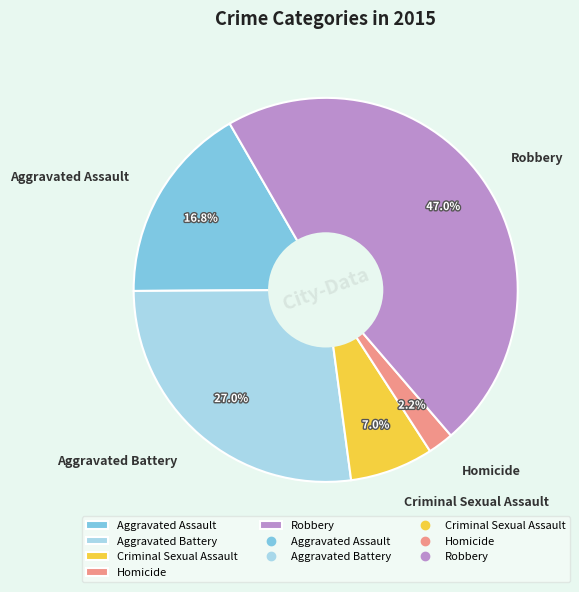

Is the sum of Criminal Sexual Assault and Aggravated Assault greater than half?

No